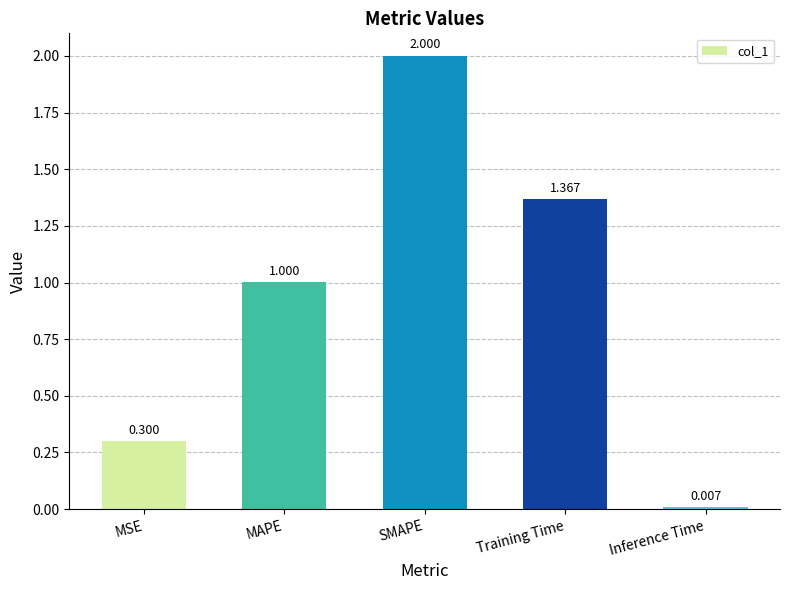

At which label is the value closest to 1?

MAPE